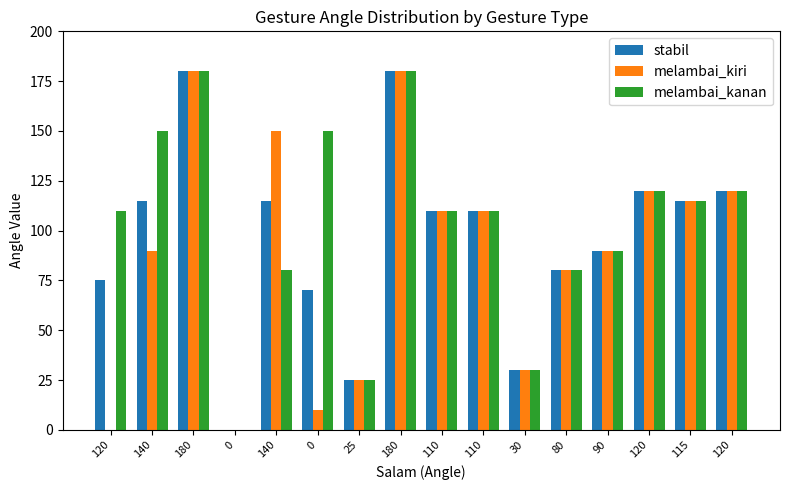

How many values in stabil are above zero?

15